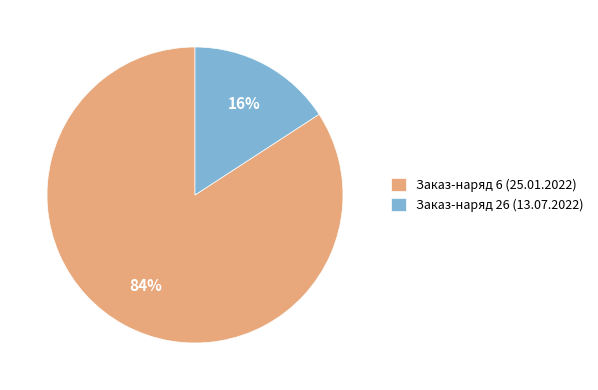

Between Заказ-наряд 26 (13.07.2022) and Заказ-наряд 6 (25.01.2022), which is larger?

Заказ-наряд 6 (25.01.2022)